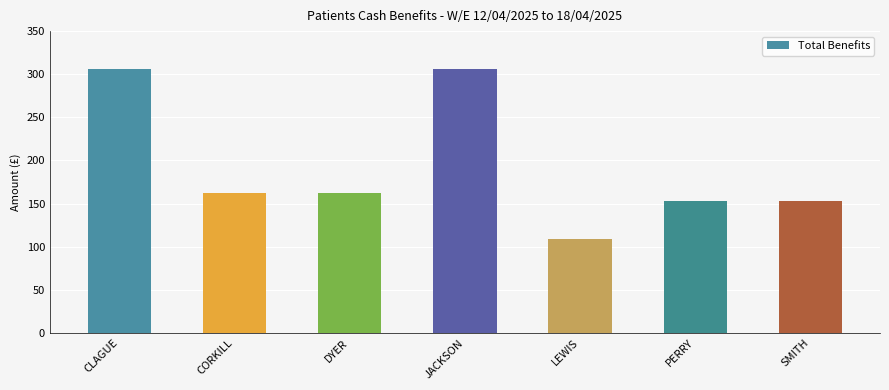

What is the approximate value at CORKILL?

162.5